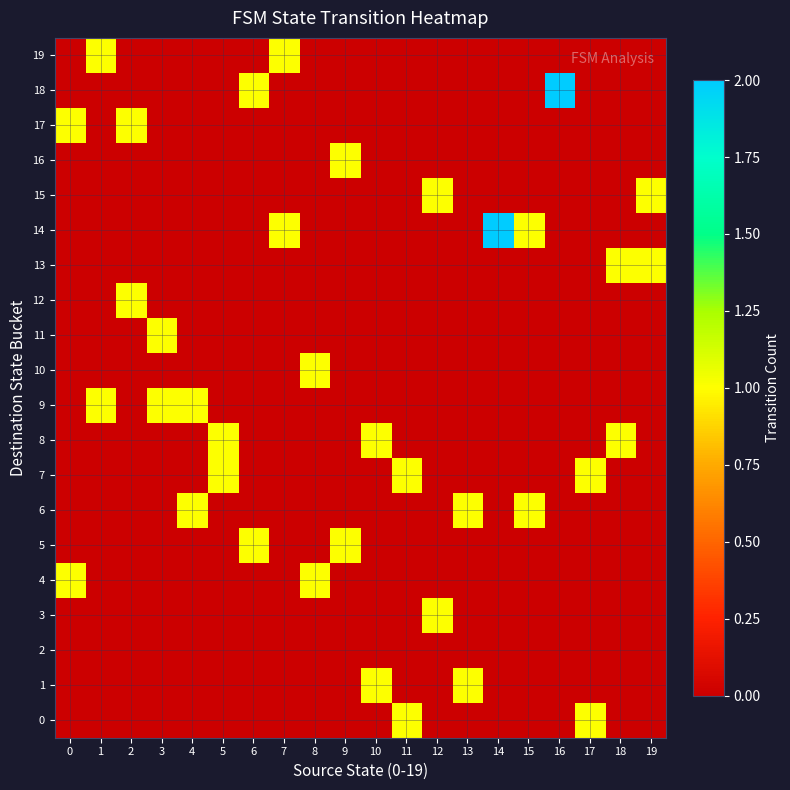

Which category has the highest value across all series?

14